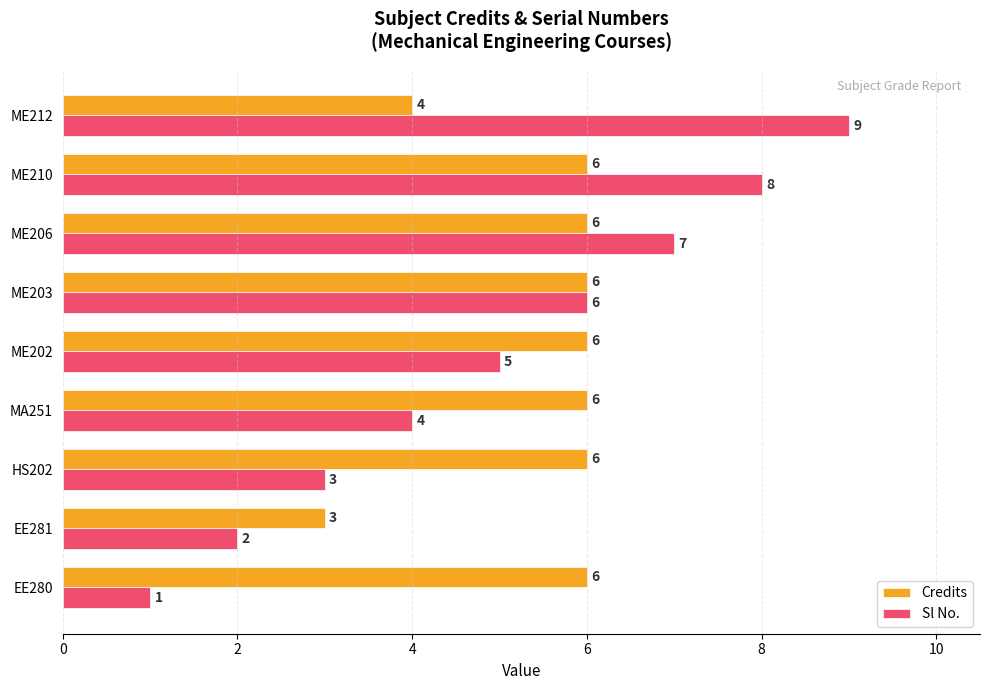

At how many categories does at least one series exceed 2?

9